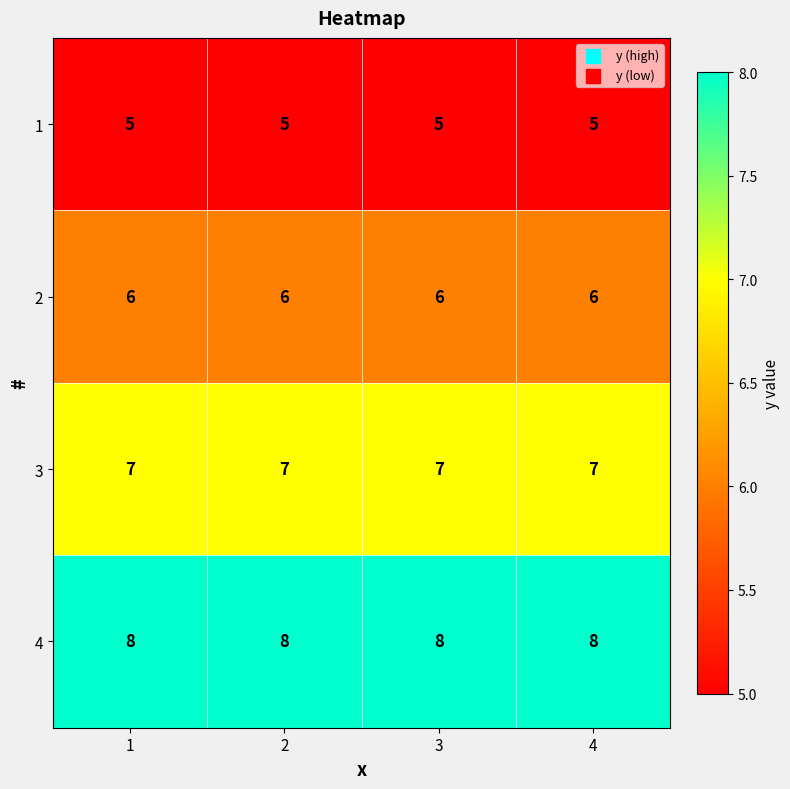

What is the lowest value of the 2 series?

6